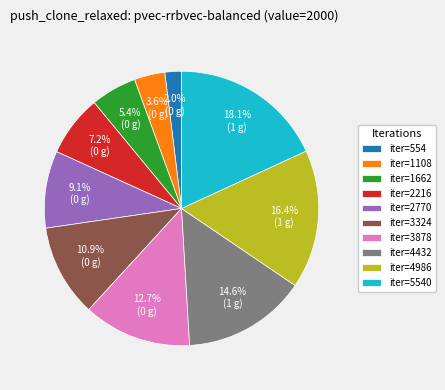

What is the smallest slice in the pie chart?

iter=554